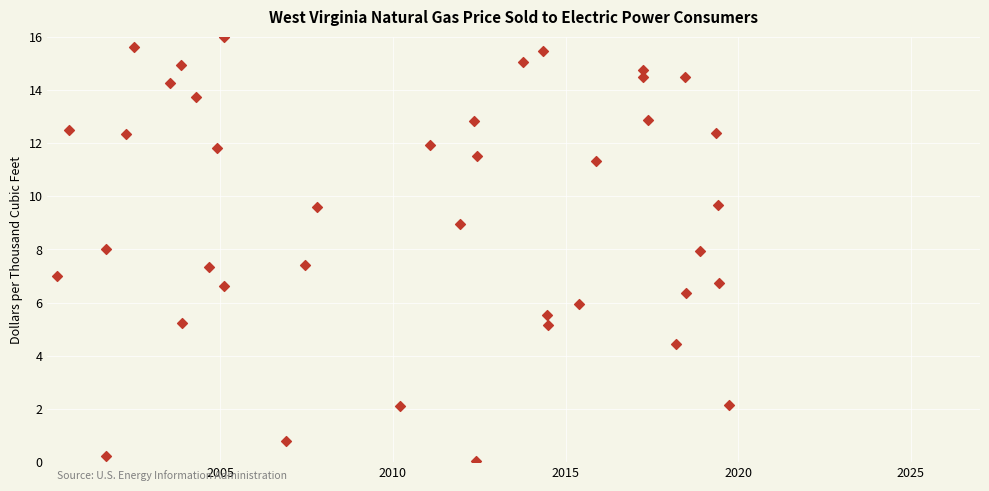

What is the range of Y values (max minus min)?

16.0